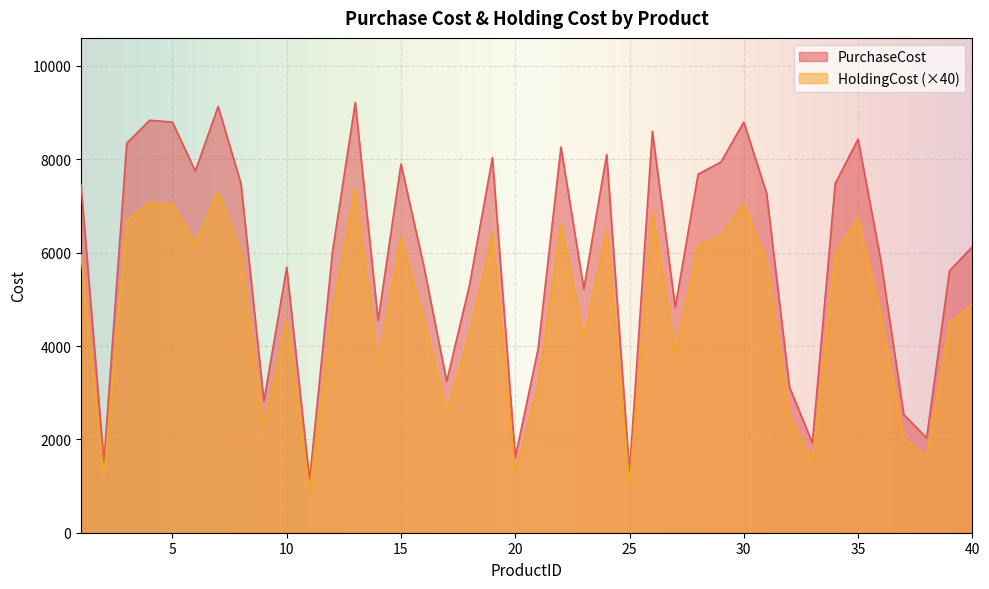

Which category has the lowest value in the PurchaseCost series?

11